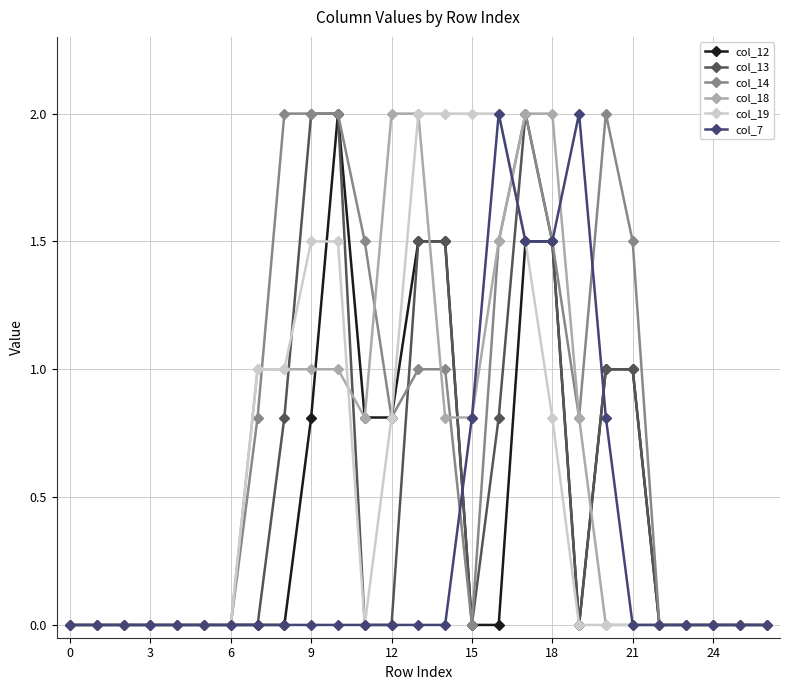

True or false: col_14 has more than 0 points higher than both neighbors.

True